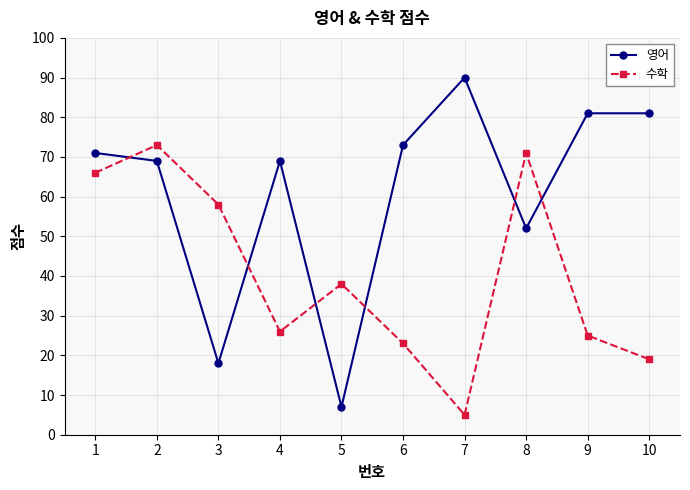

What is the difference between the 수학 values at 1 and 6?

43